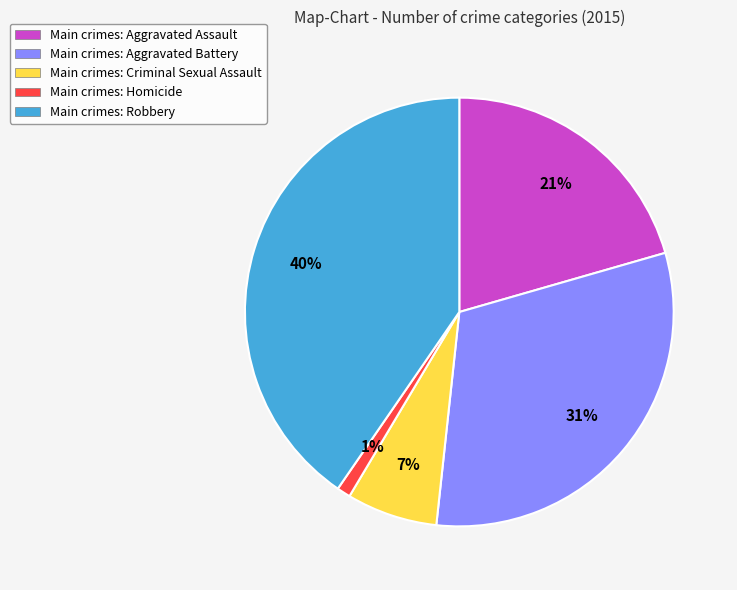

Does any single category account for the majority?

No